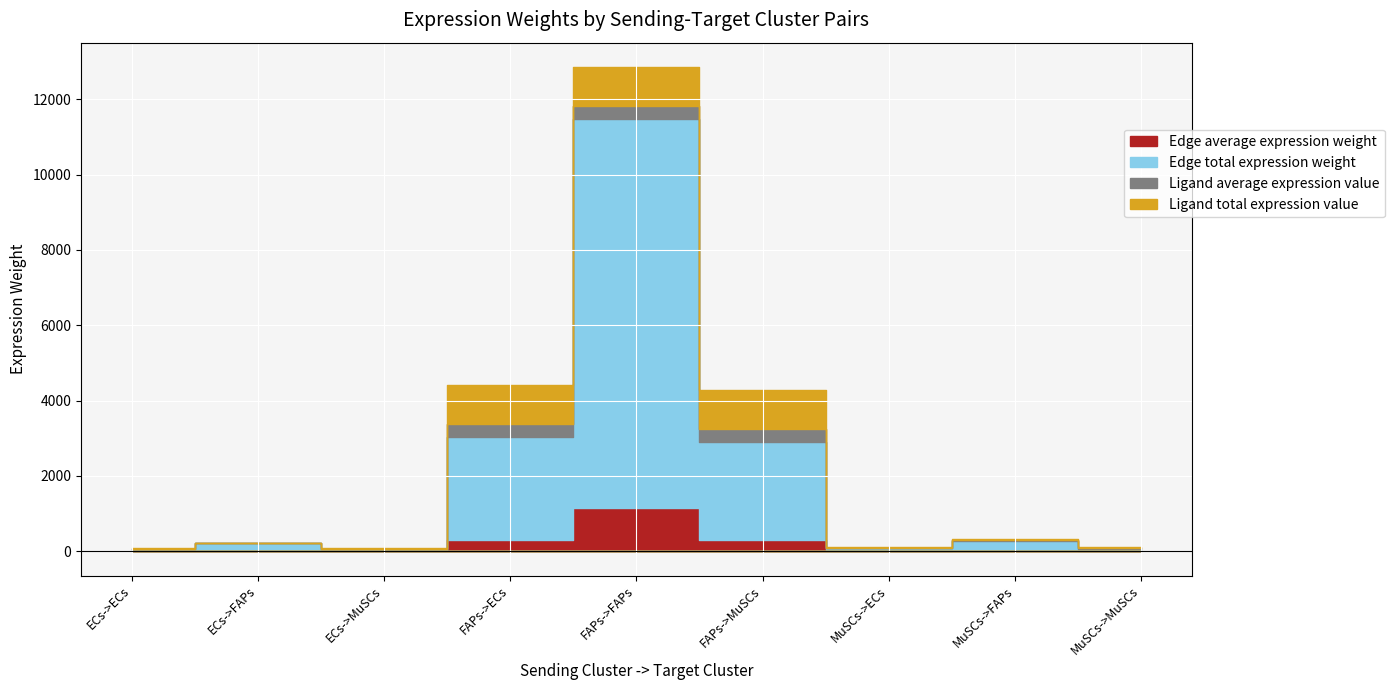

What is the label of the 9th point from the right?

ECs->ECs